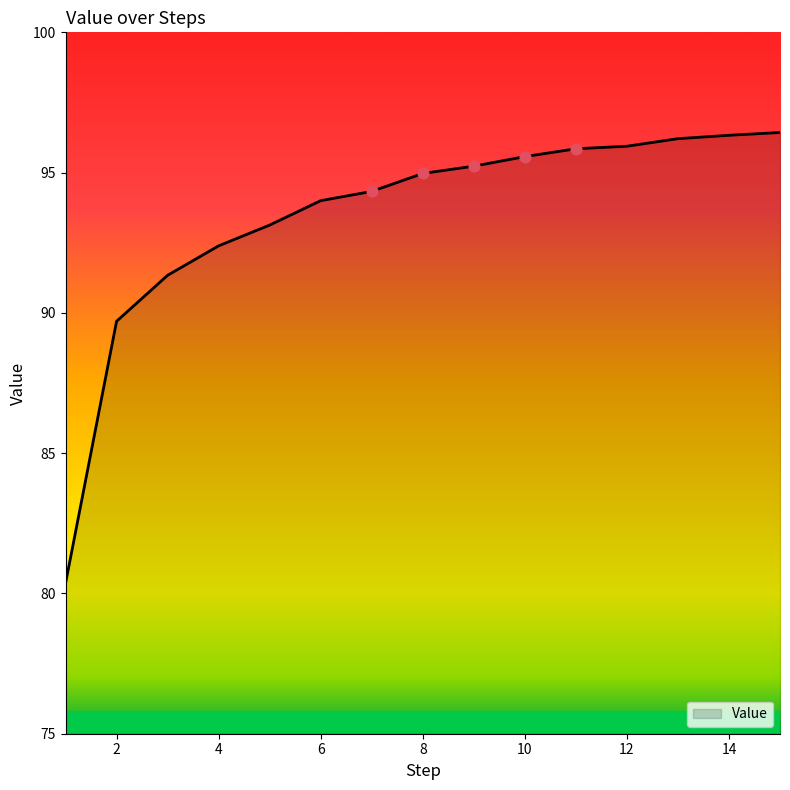

What is the difference between the maximum and minimum values?

16.1